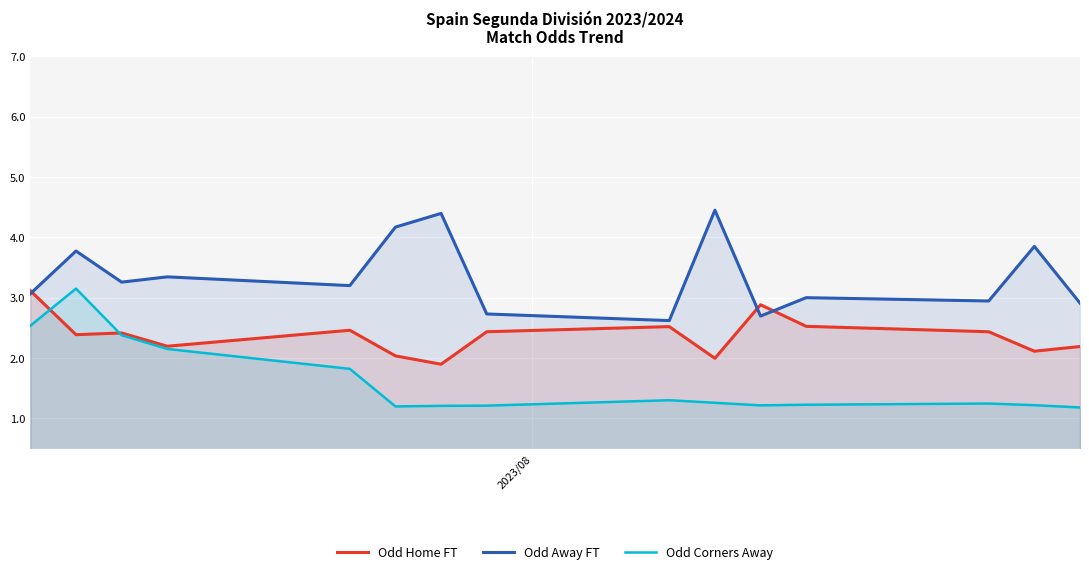

What is the minimum value shown in the chart?

1.2